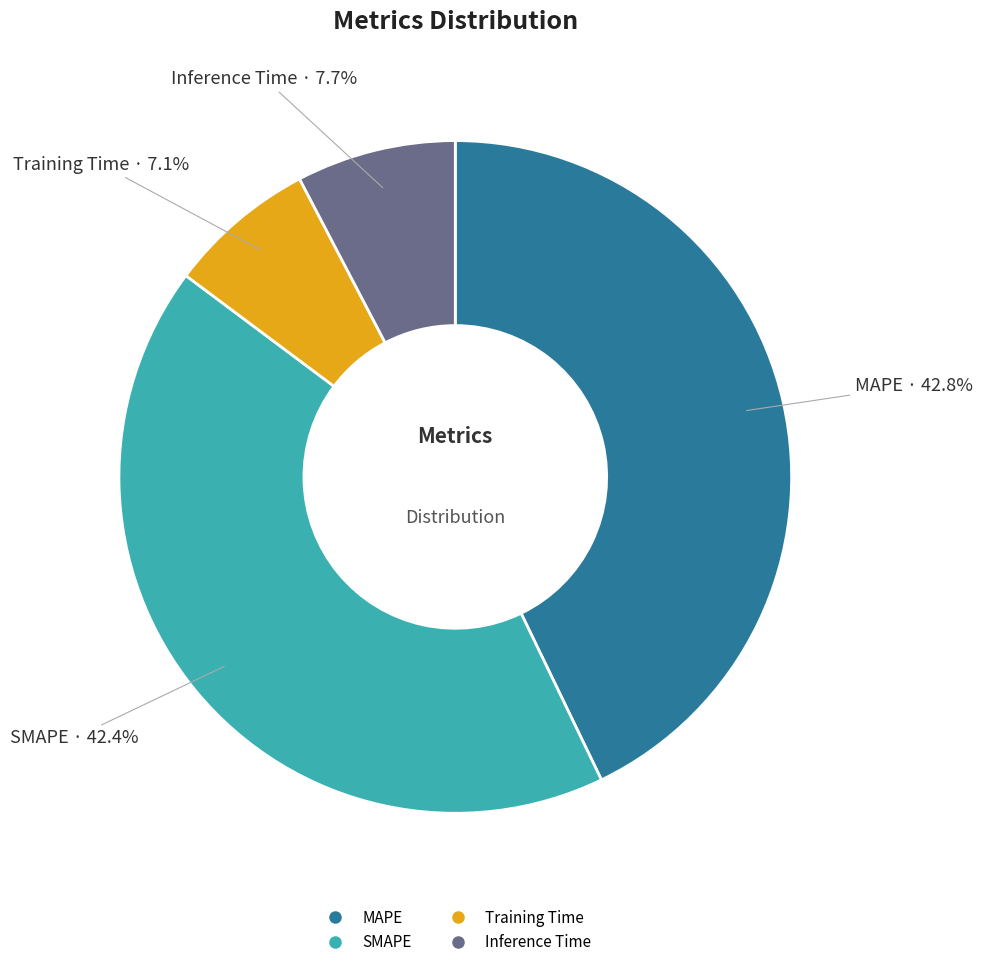

True or false: Training Time accounts for 1% of the total.

False